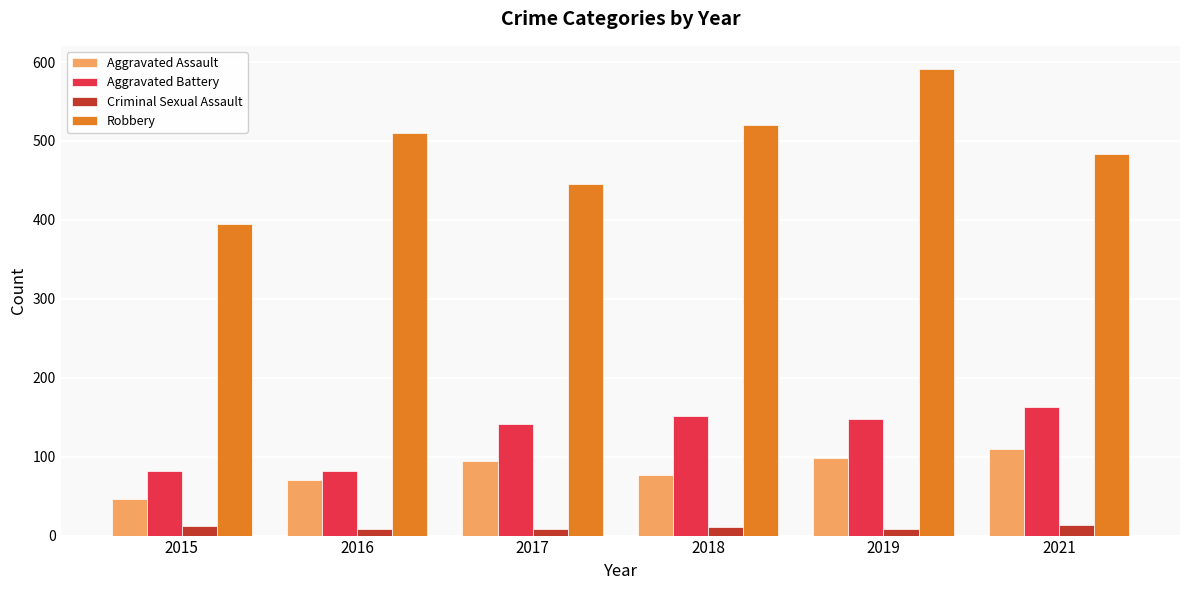

What are all the series names shown in the legend?

Aggravated Assault, Aggravated Battery, Criminal Sexual Assault, Robbery